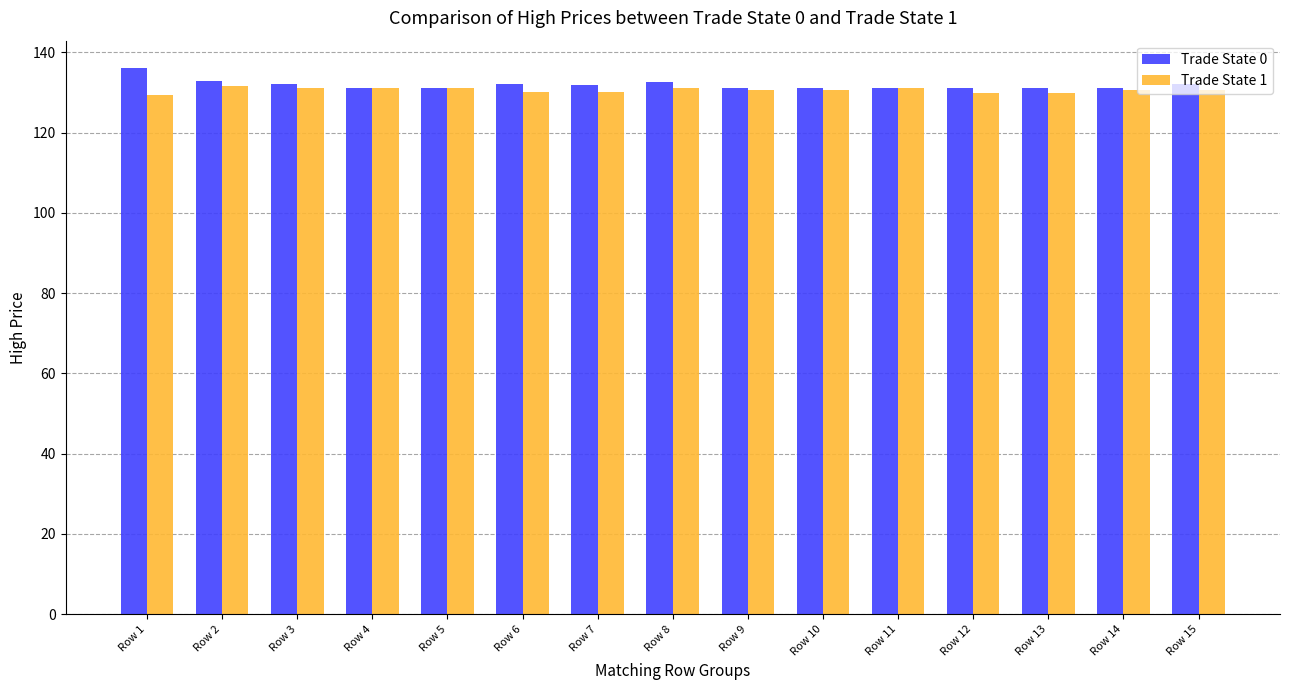

What is the sum of the Trade State 0 values at Row 4 and Row 2?

264.1